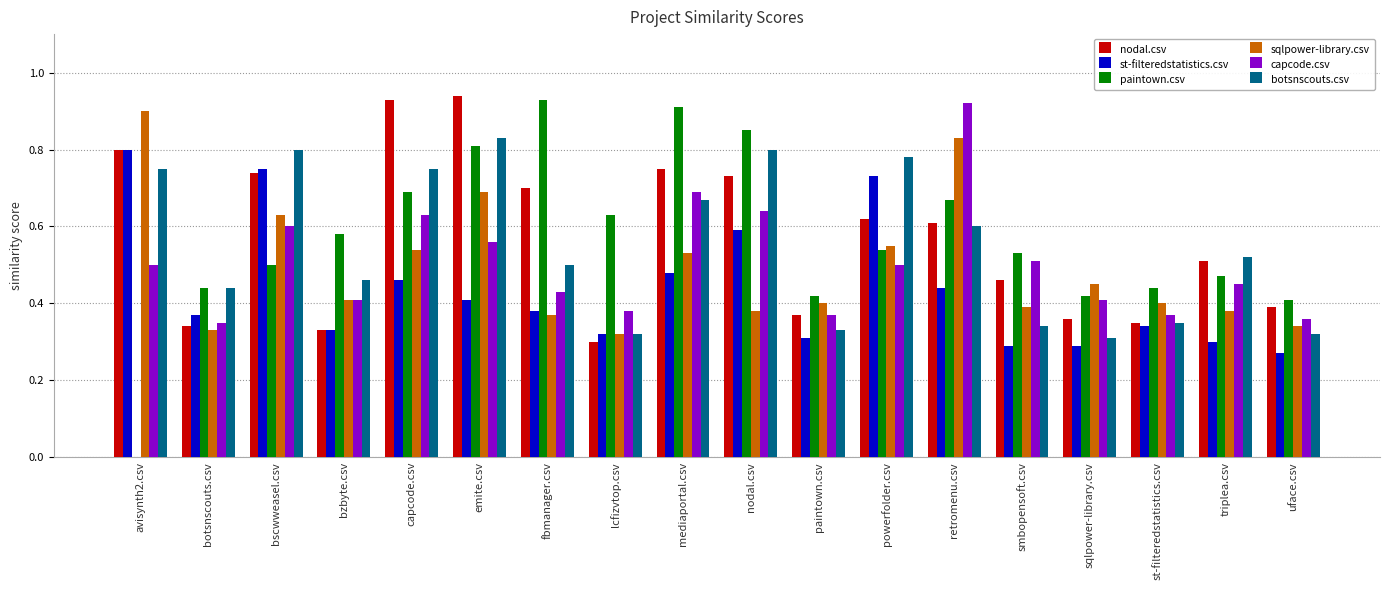

True or false: paintown.csv has a value of 0.5 at triplea.csv.

True